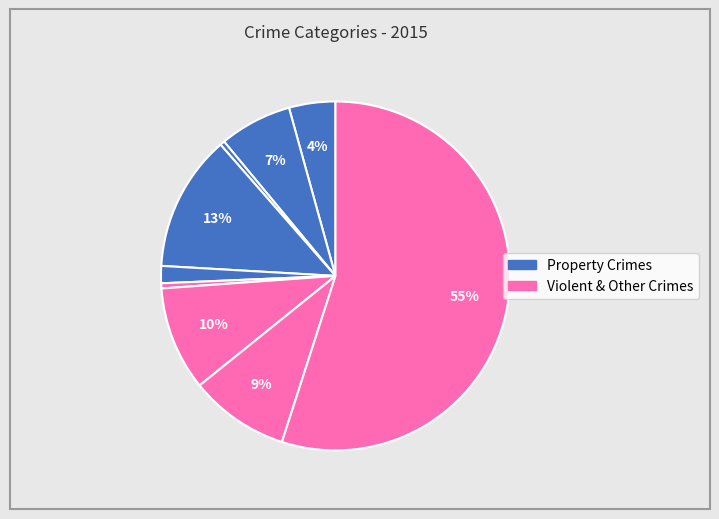

To the nearest percent, what is the difference between the largest and smallest slice percentages?

55%